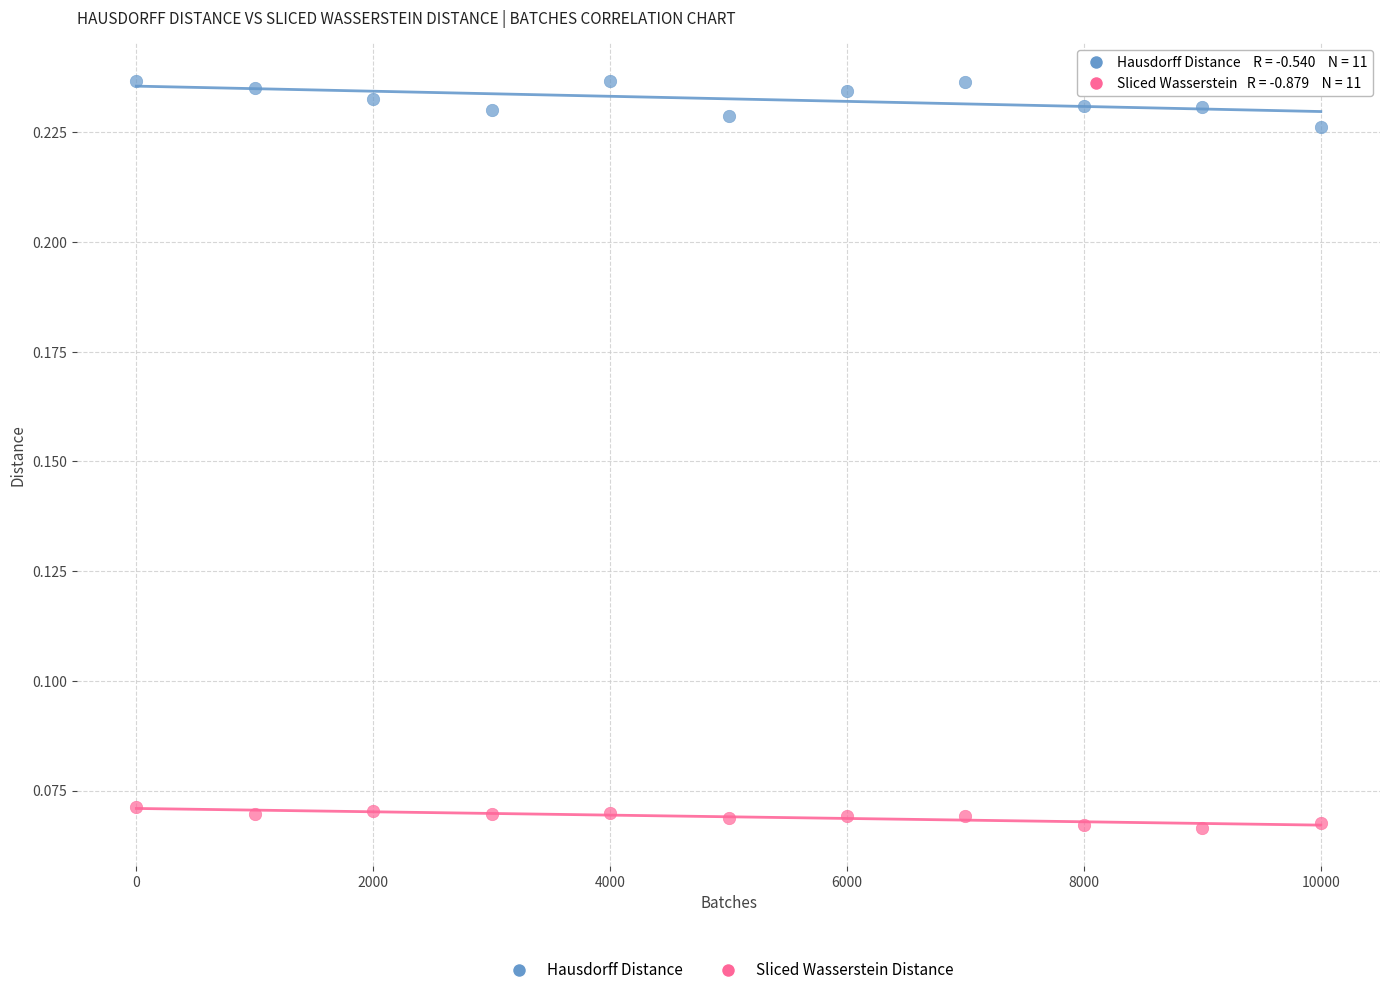

Which series has the widest spread of Y values?

Hausdorff Distance